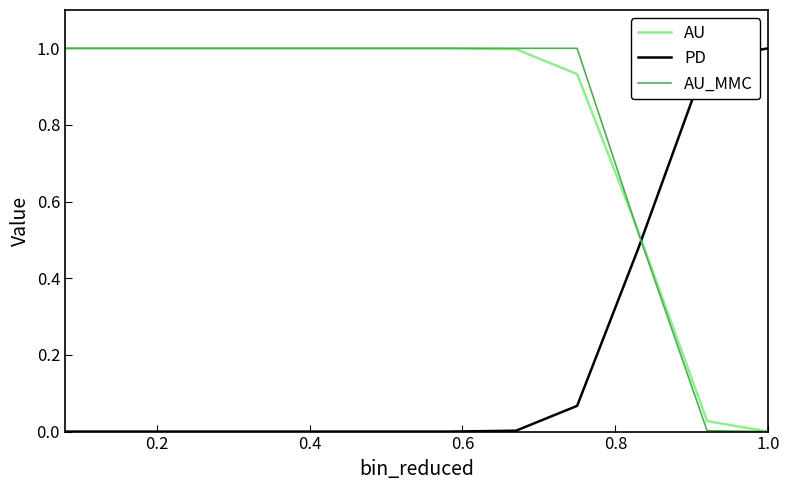

How many AU_MMC values are between 1 and 2?

9